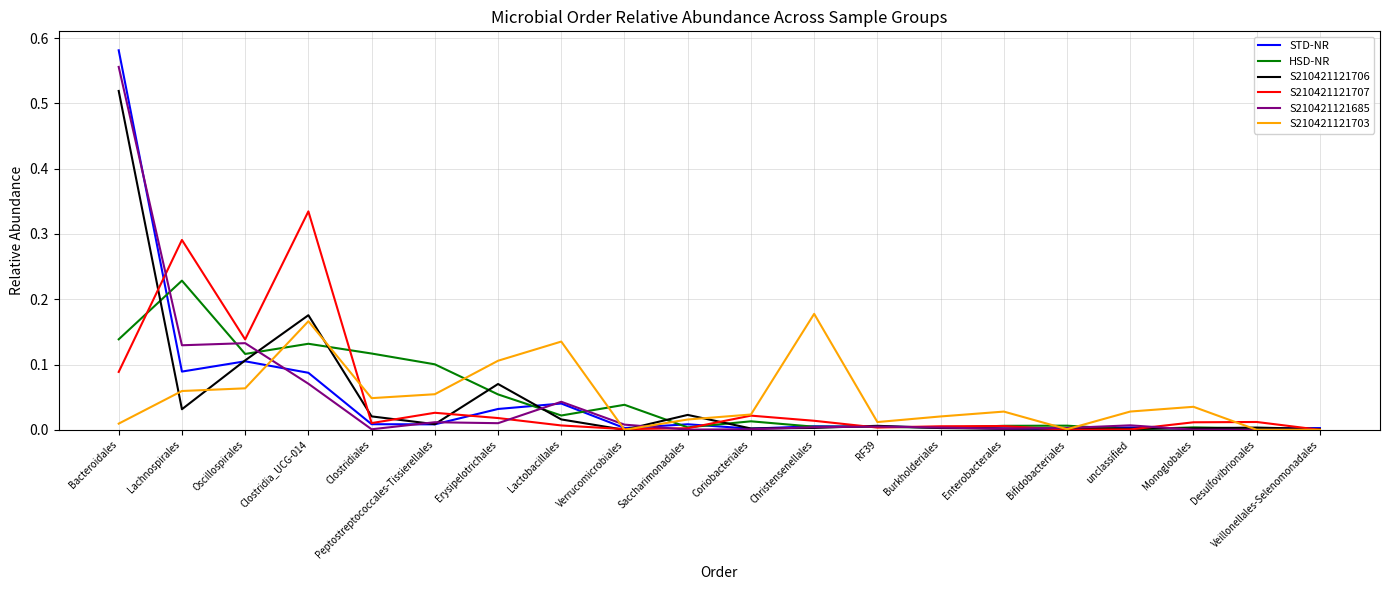

Does the chart have visible grid lines?

Yes